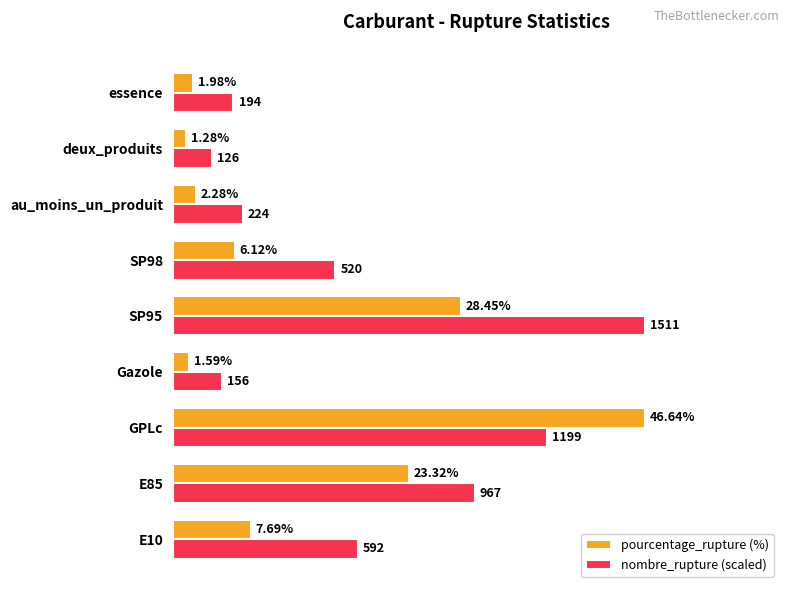

At which label does pourcentage_rupture (%) reach its minimum?

deux_produits